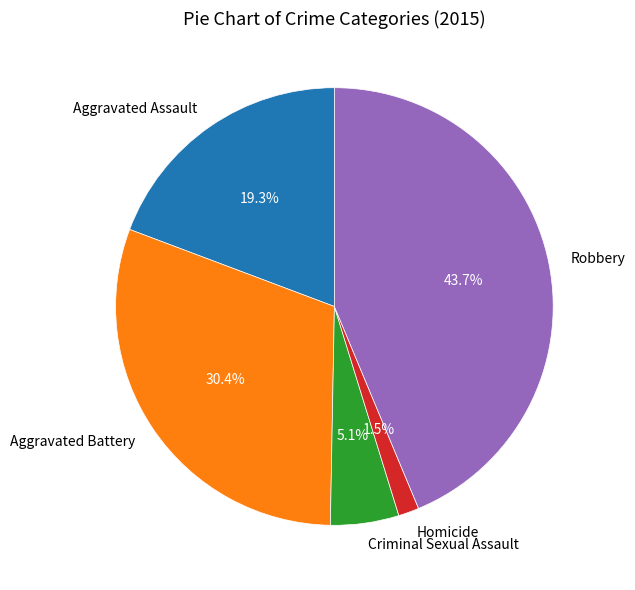

To the nearest percent, what is the difference between the Homicide and Criminal Sexual Assault slice percentages?

4%